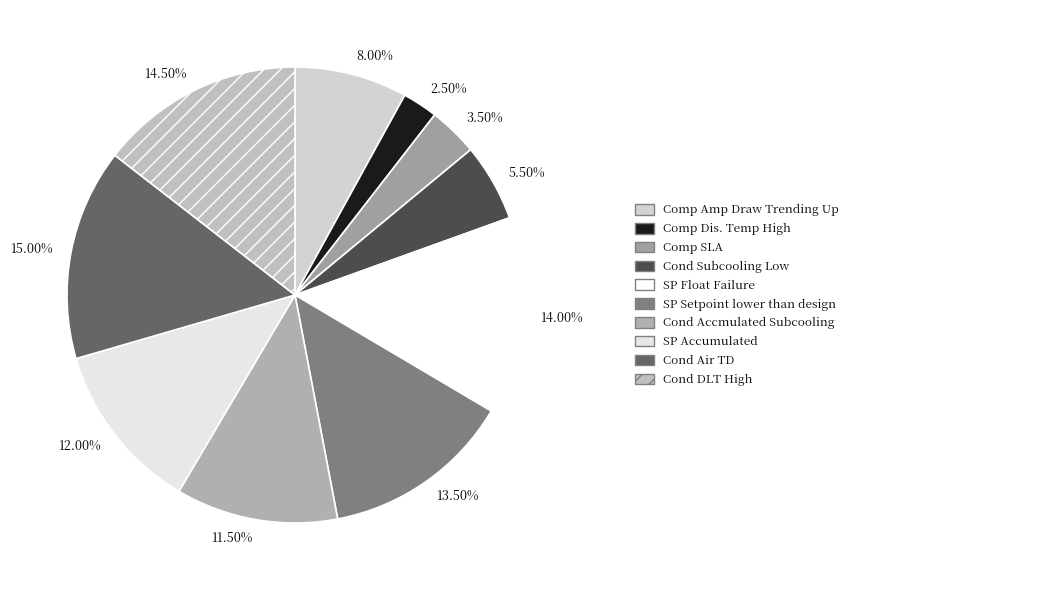

Which category has the biggest portion of the pie?

Cond Air TD